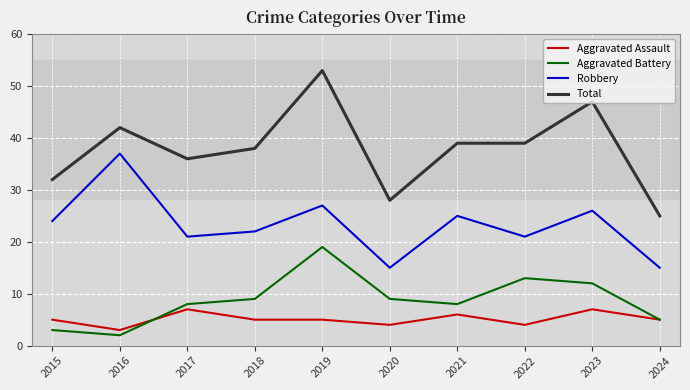

True or false: Aggravated Assault has a value of 7 at 2018.

False